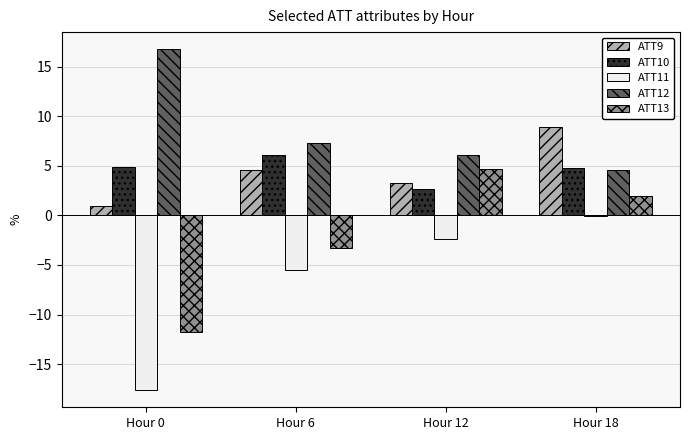

True or false: ATT11 has a value of -4.1 at Hour 0.

False